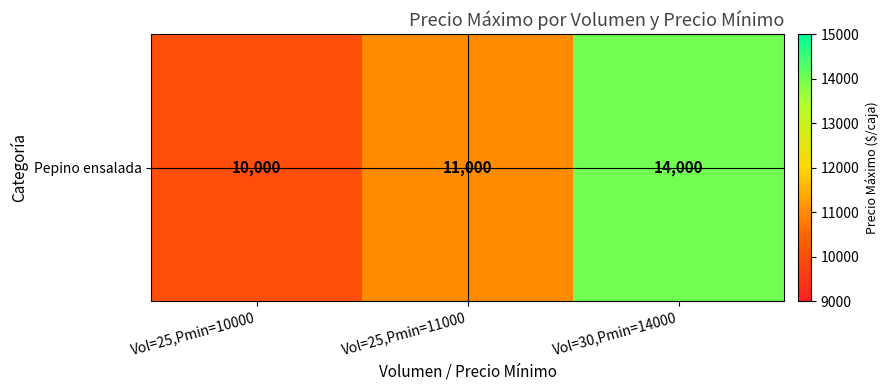

How many values are below 11000?

1